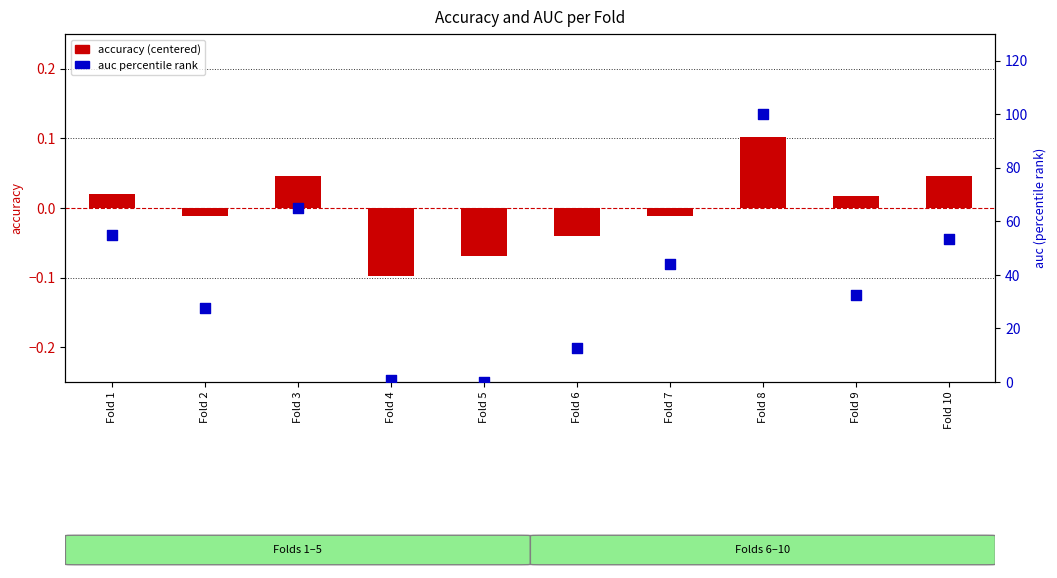

Which series has the largest Y range (max minus min)?

auc (percentile)